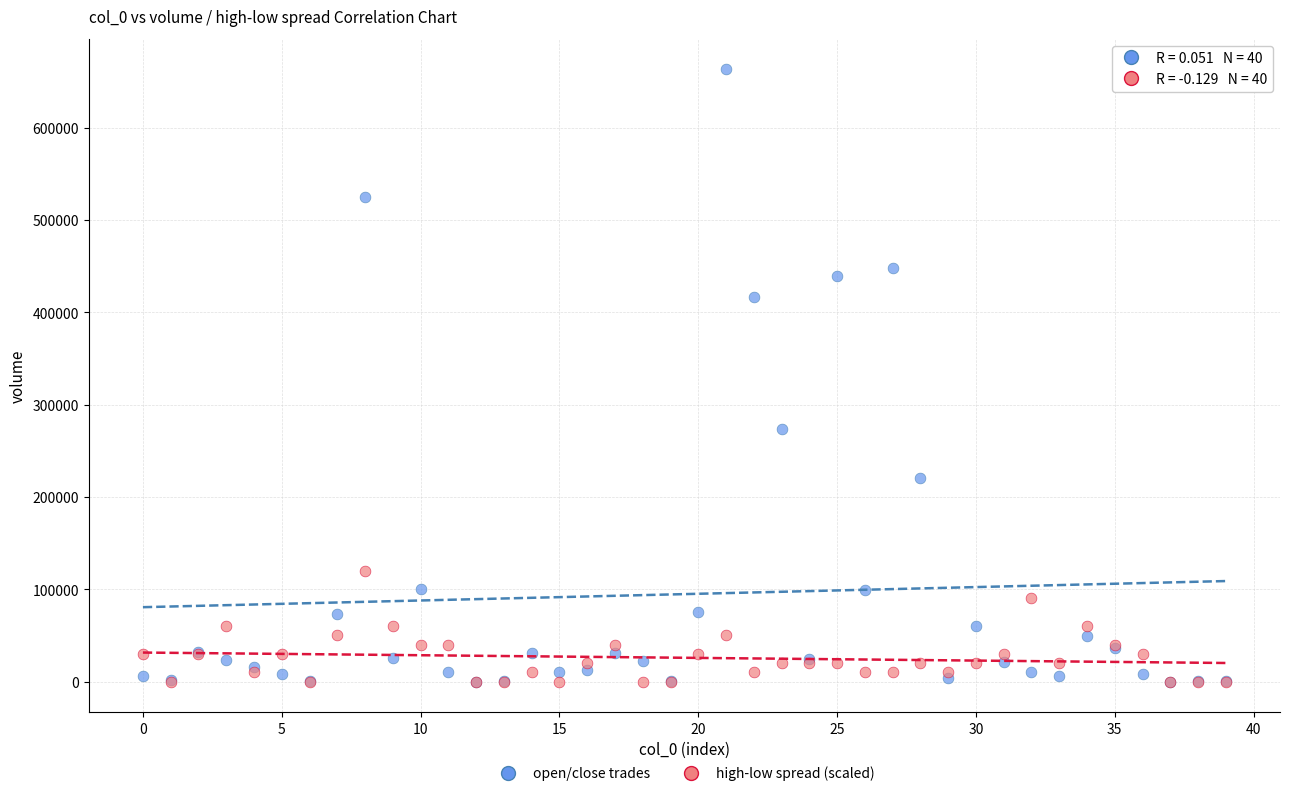

In the open/close trades series, what Y value is closest to 331657?

273767.6